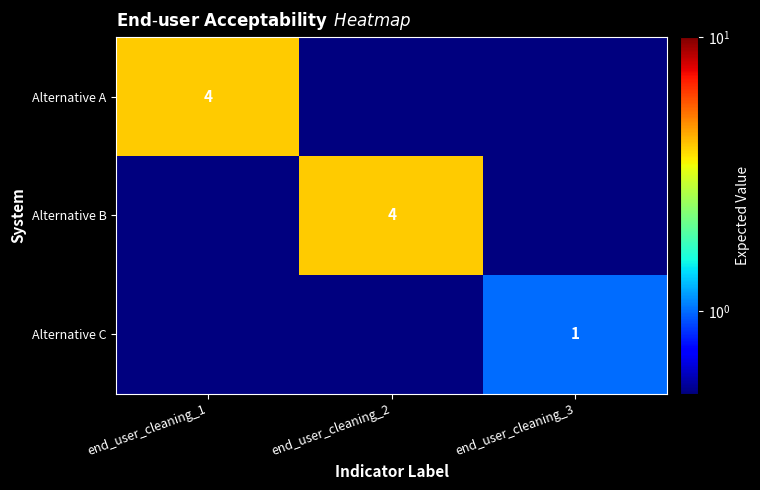

The value of Alternative C at end_user_cleaning_3 is 1.0. True or false?

True